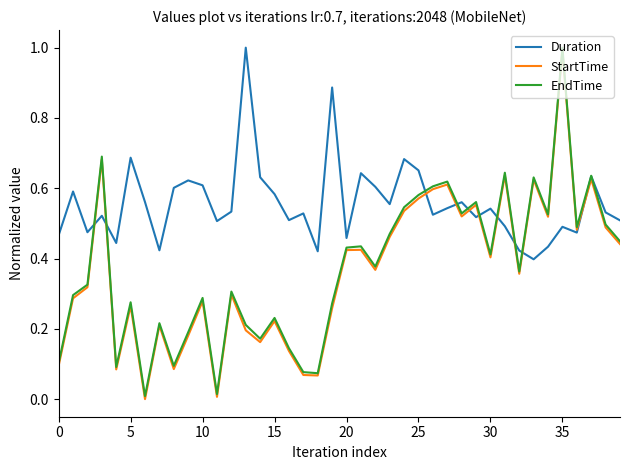

What is the maximum value shown in the chart?

1.0